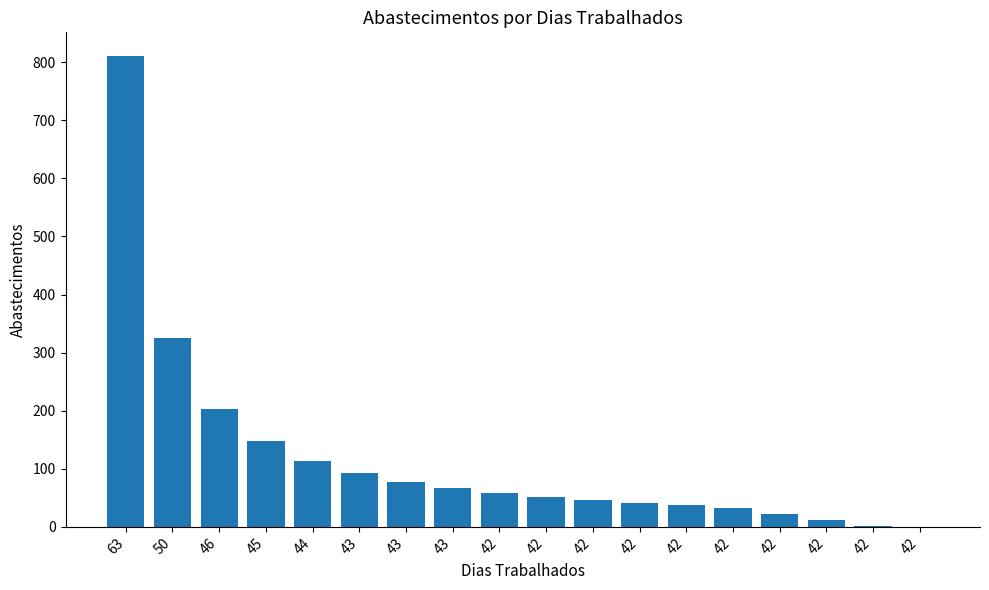

Count the number of data series in this chart.

1